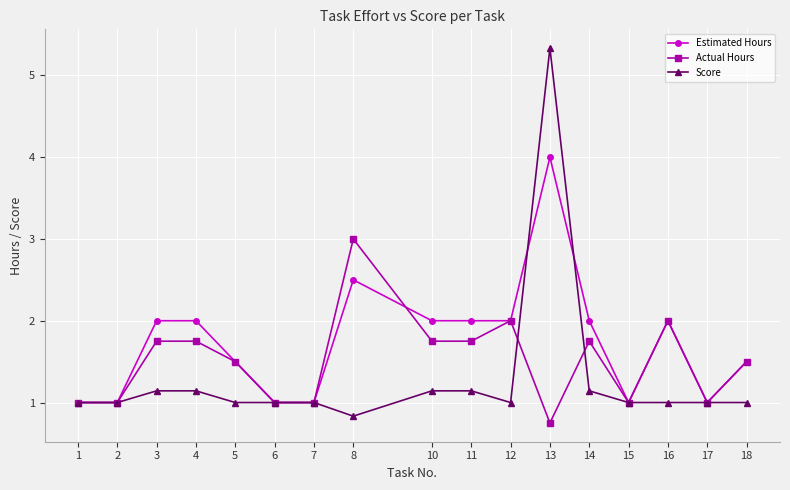

Between 11 and 17, which series saw the biggest shift?

Estimated Hours